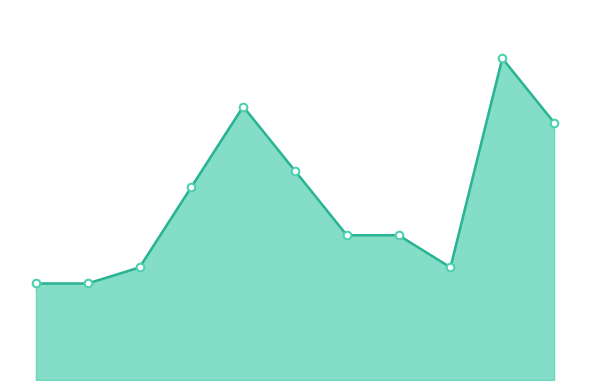

Does the chart have visible grid lines?

No